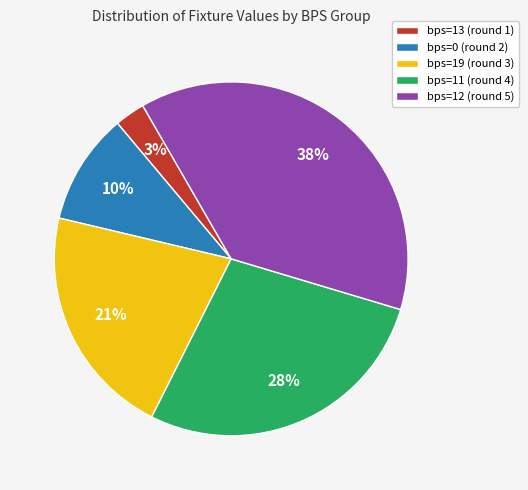

Rank the categories by value from lowest to highest.

bps=13 (round 1), bps=0 (round 2), bps=19 (round 3), bps=11 (round 4), bps=12 (round 5)